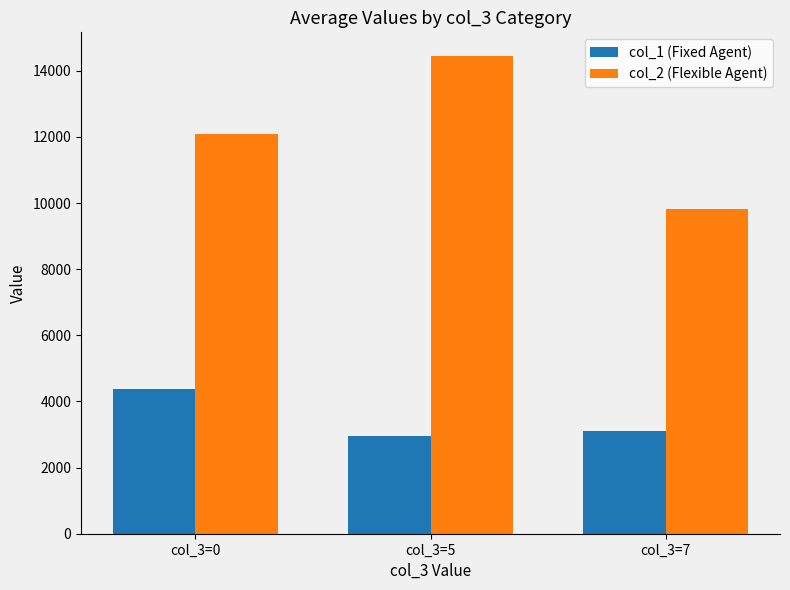

At which category does the chart reach its peak across all series?

col_3=5